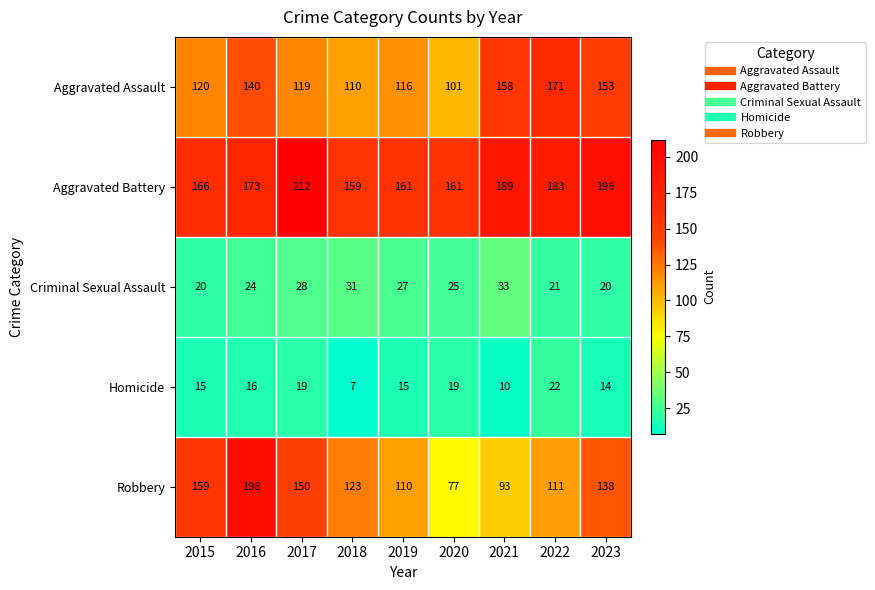

Which label corresponds to the largest value in the chart?

2017